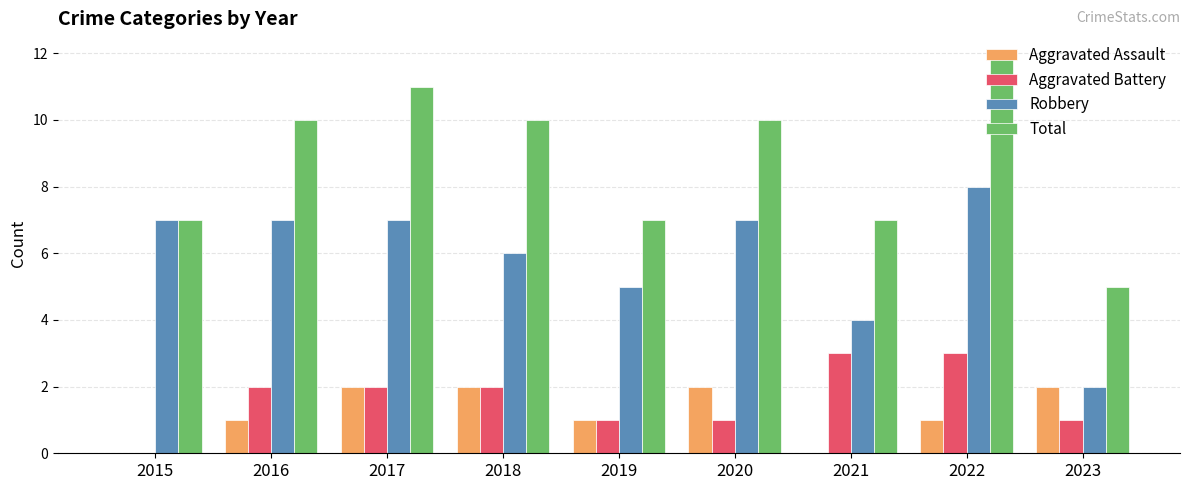

Is the value of Aggravated Battery at 2023 greater than the value of Total at 2020?

No